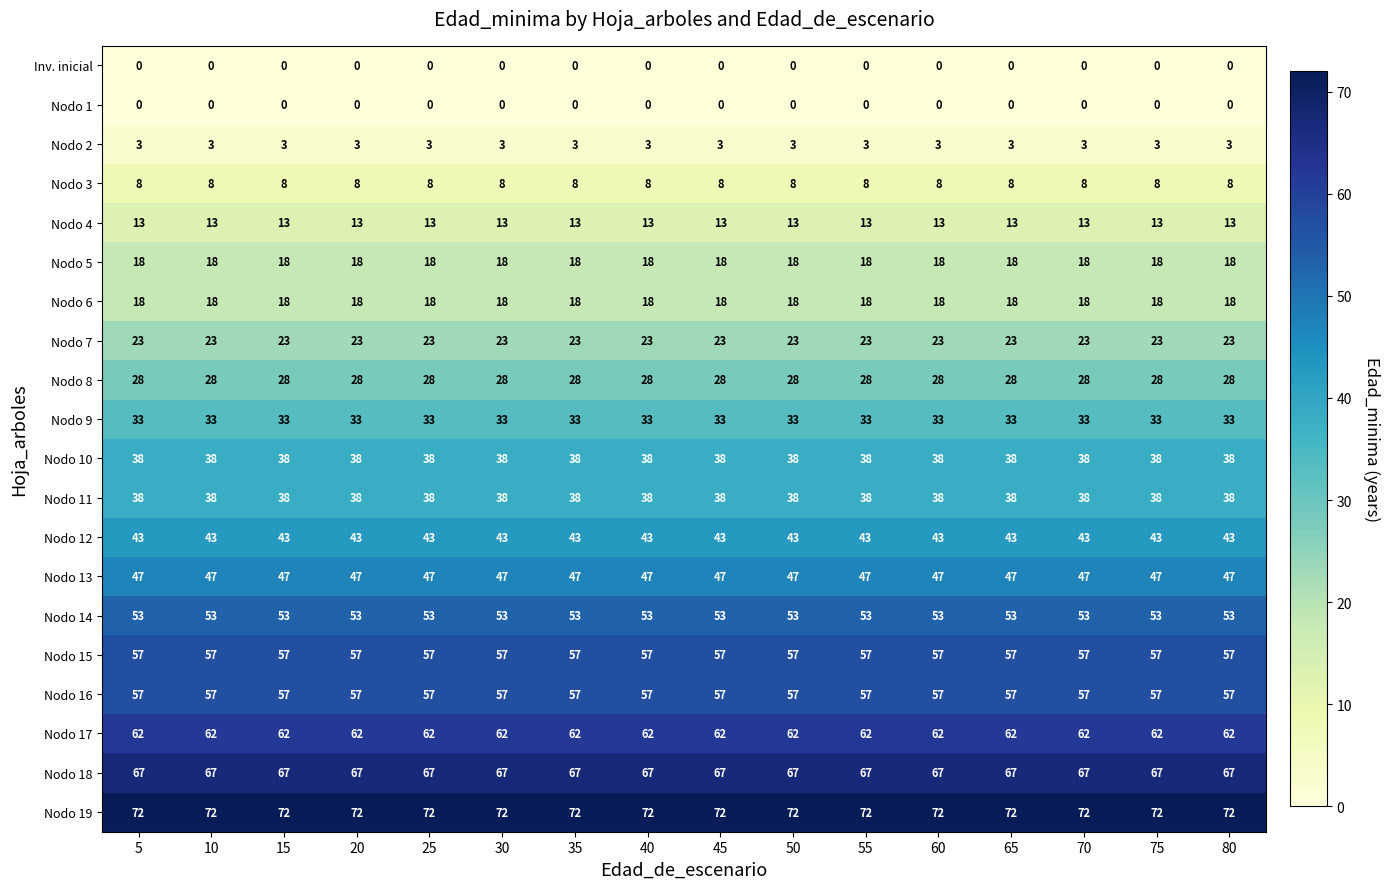

What is the maximum value shown in the chart?

72